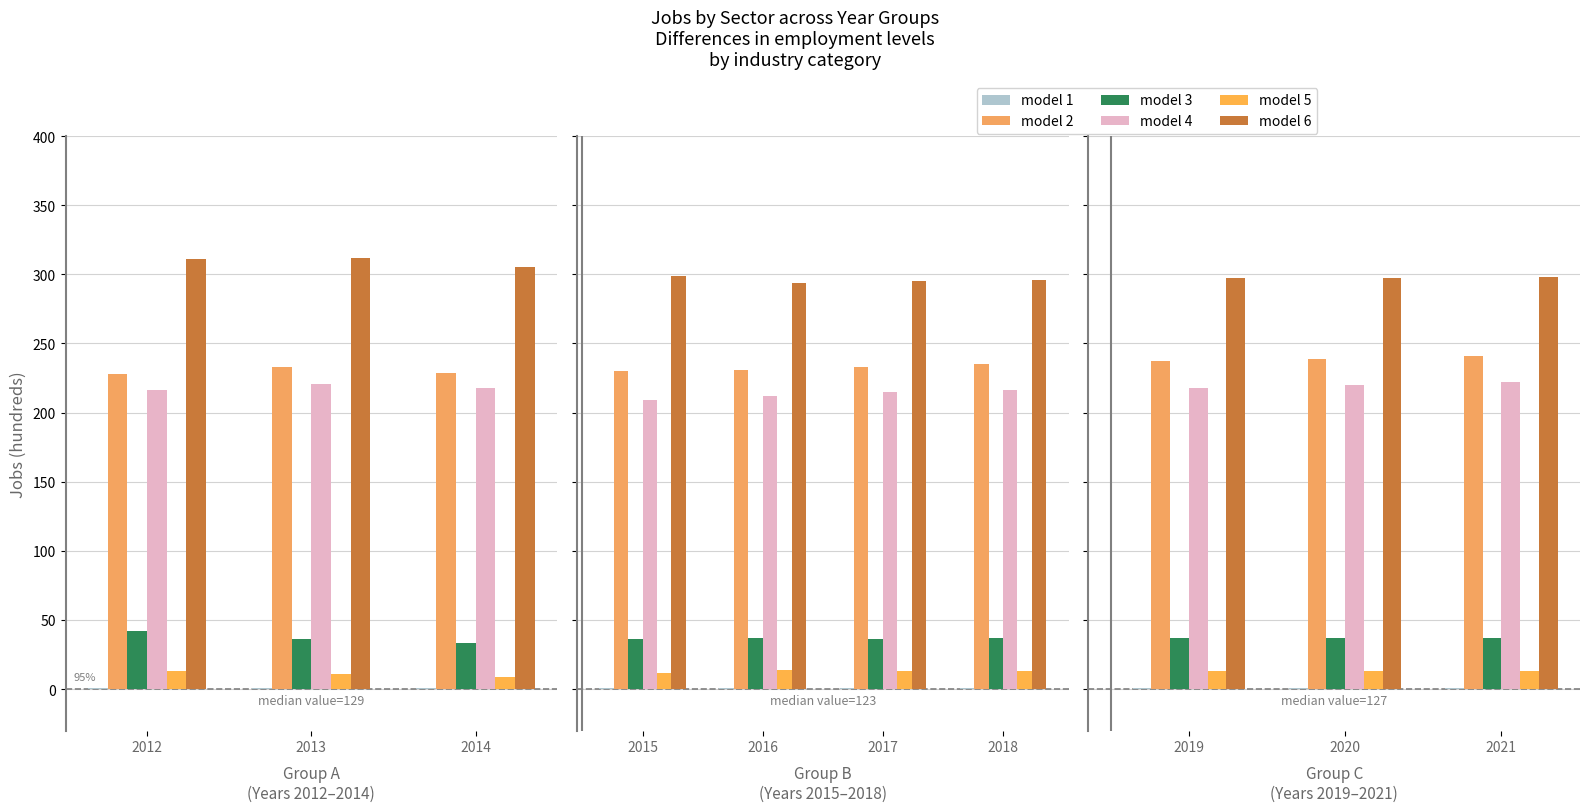

How many groups of bars are there?

3